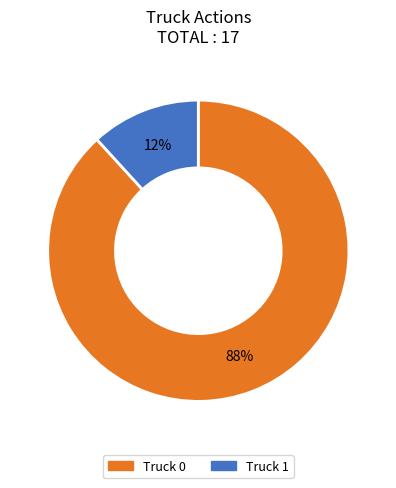

Is Truck 1 the majority of the pie?

No